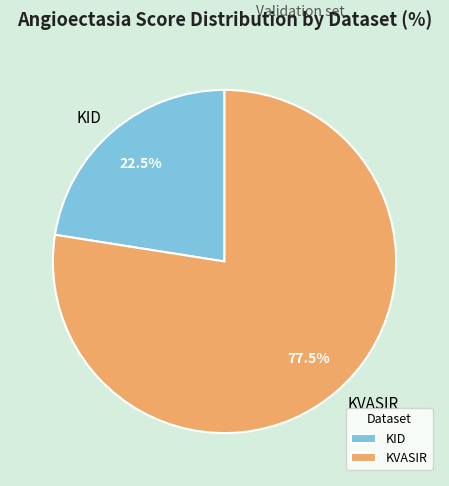

Rank the categories by value from lowest to highest.

KID, KVASIR